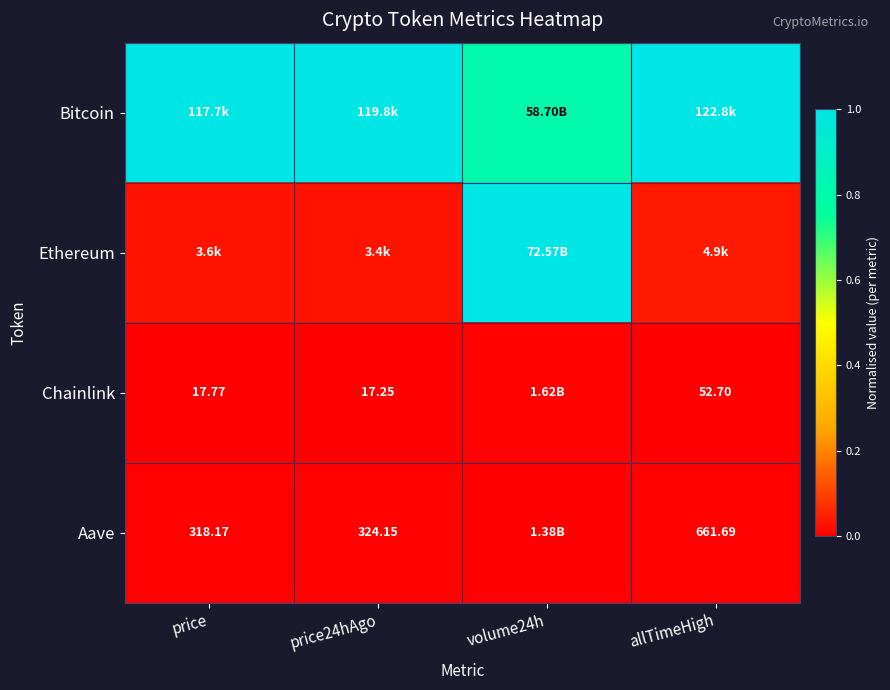

At which category does the chart reach its peak across all series?

price